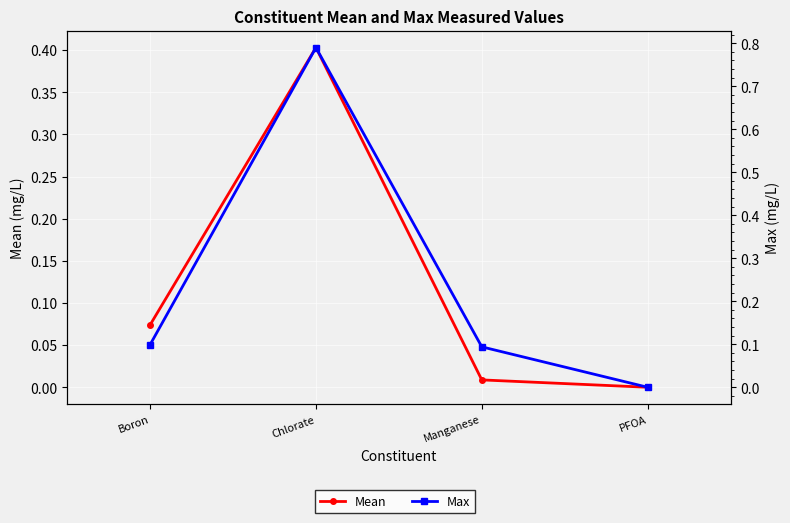

What is the sum of all Mean values?

0.5